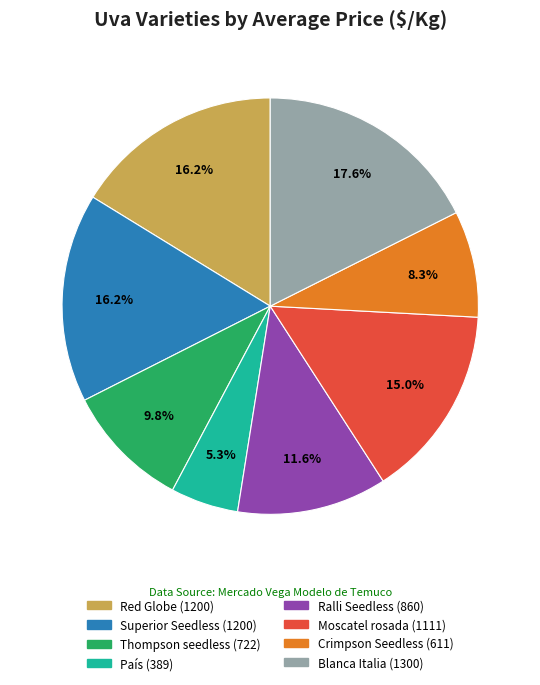

To the nearest percent, what is the average slice percentage?

12%